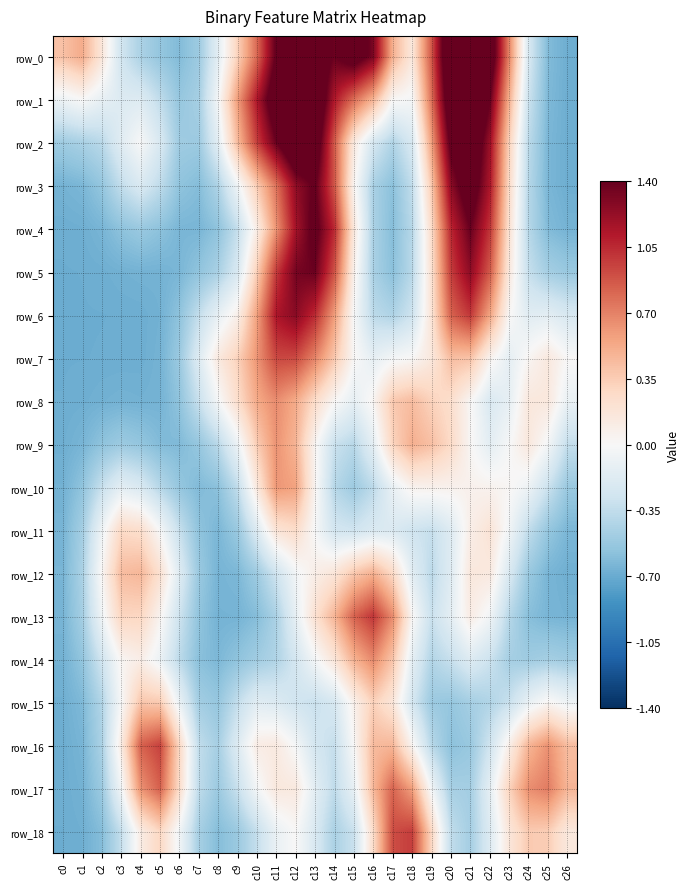

Between c13 and c3, which is larger?

c13